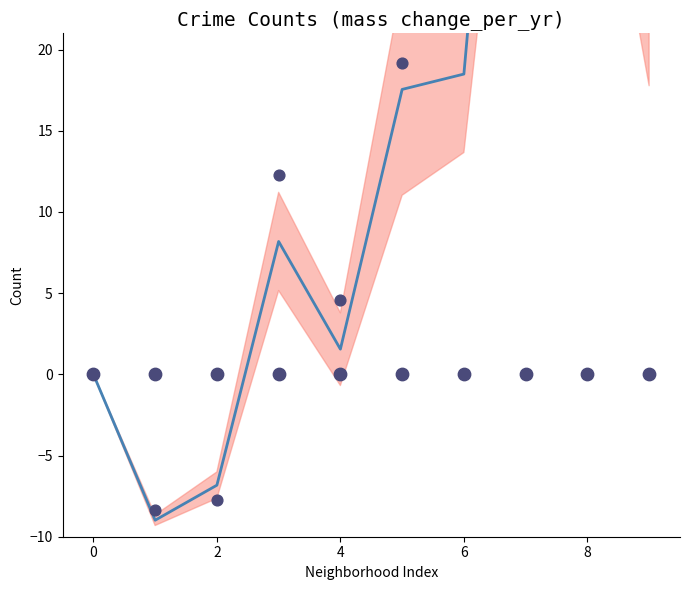

Is the value of observations at 6 greater than the value of mean trend at 8?

No